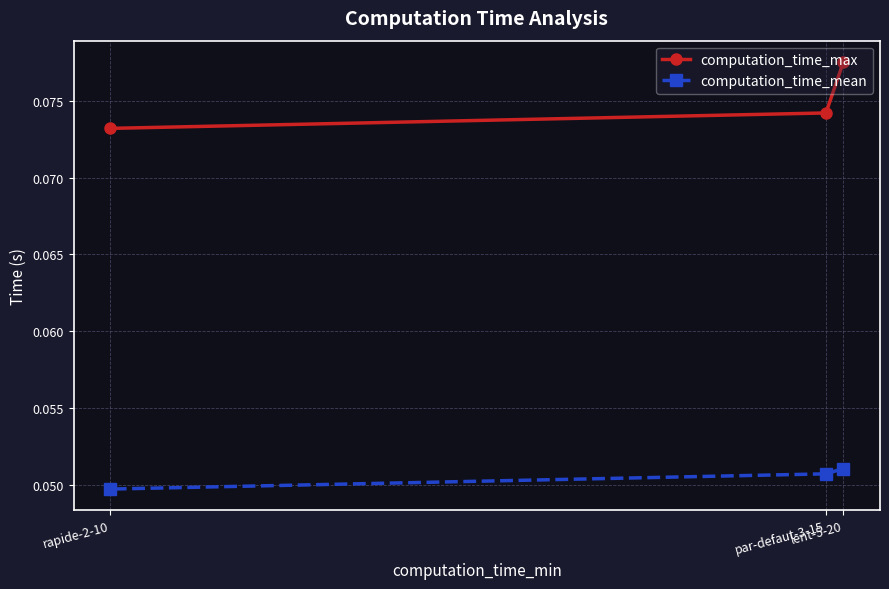

How many computation_time_max values are between 0 and 1?

3